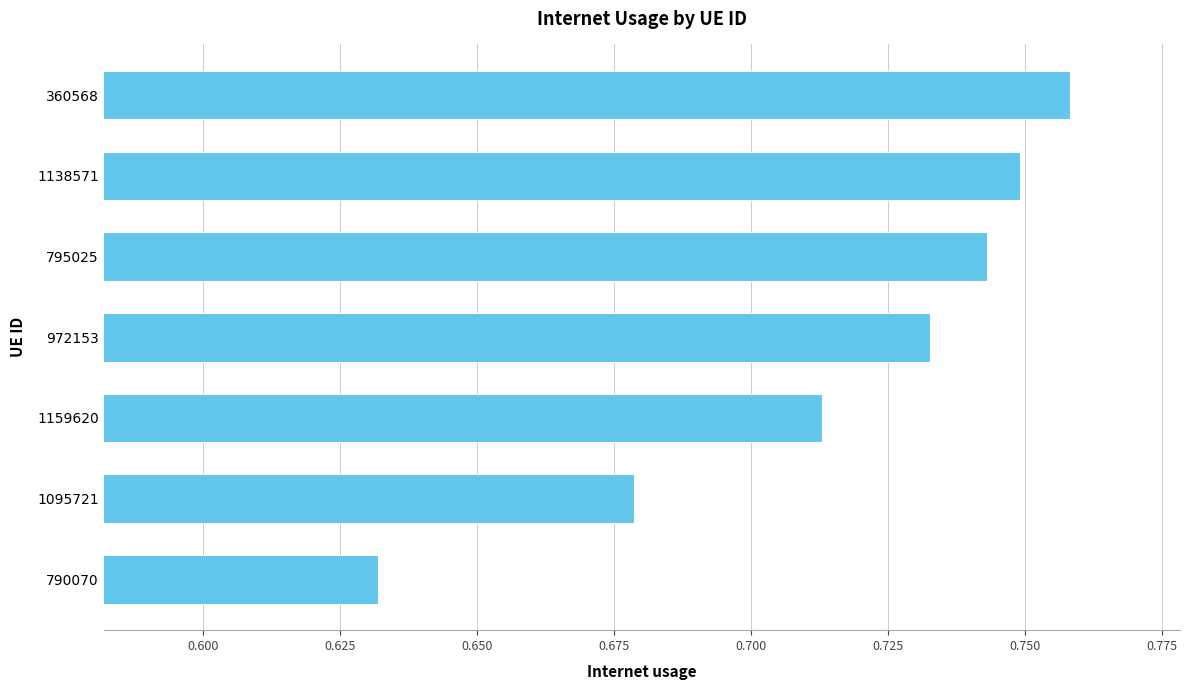

Count the number of categories in the chart.

7